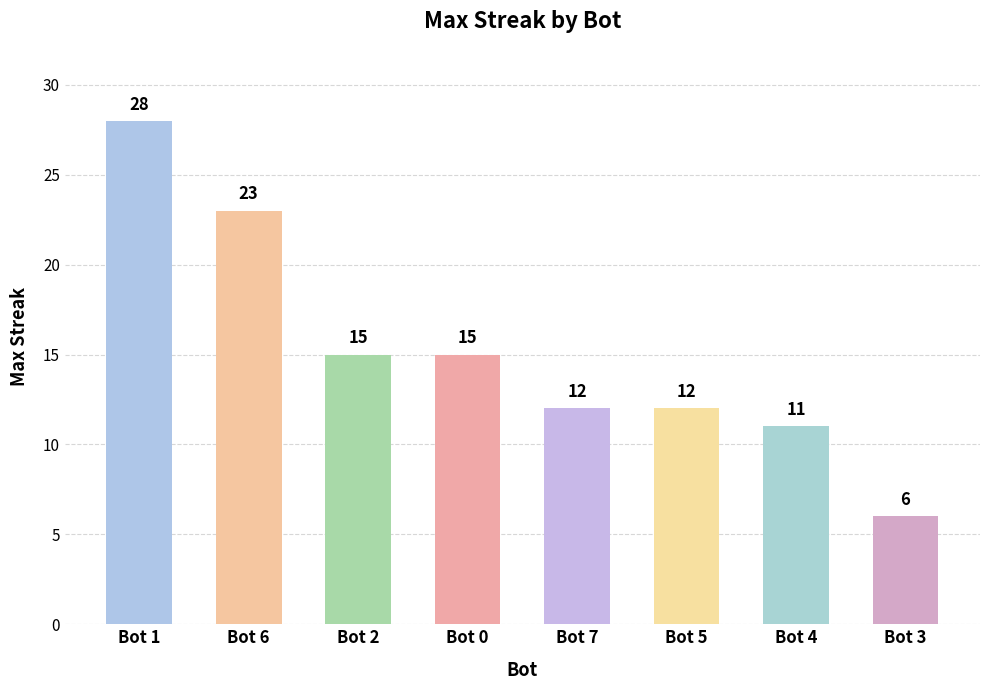

The value at Bot 0 is 15. True or false?

True